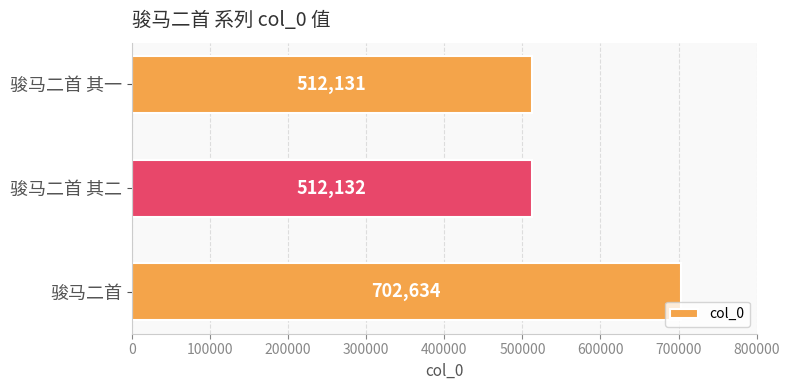

What is the value of the 1st bar from the top?

512131